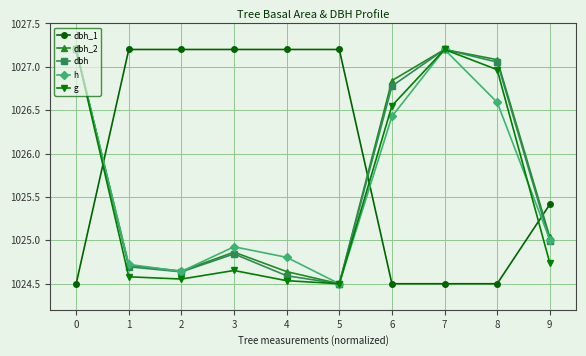

The value of dbh_2 at 8 is 681.1. True or false?

False